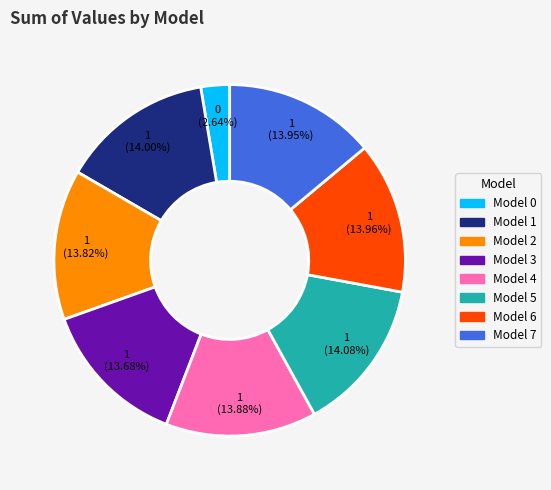

How many slices are in this pie chart?

8